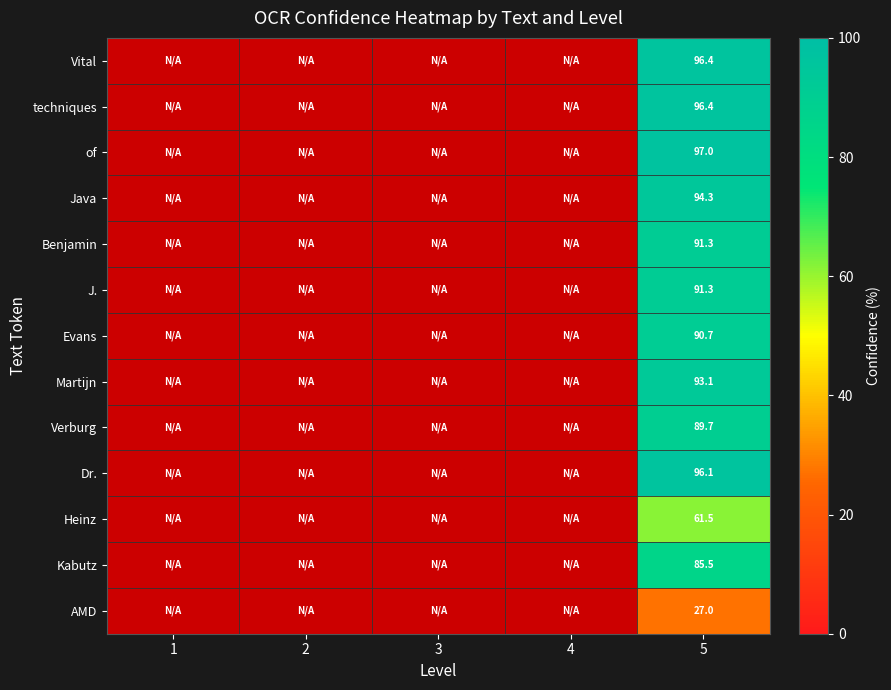

Which label corresponds to the largest value in the chart?

5